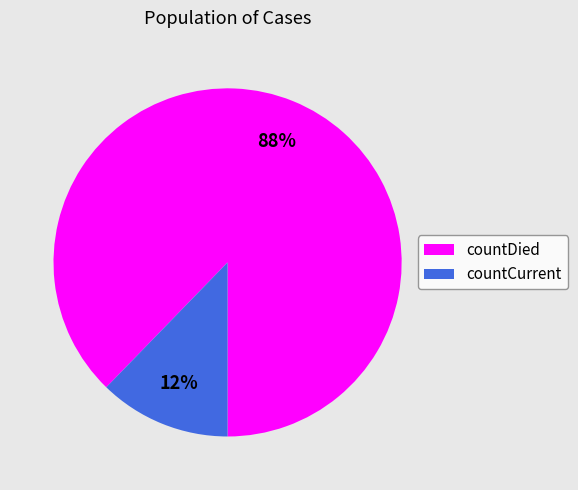

Which has a higher value, countDied or countCurrent?

countDied